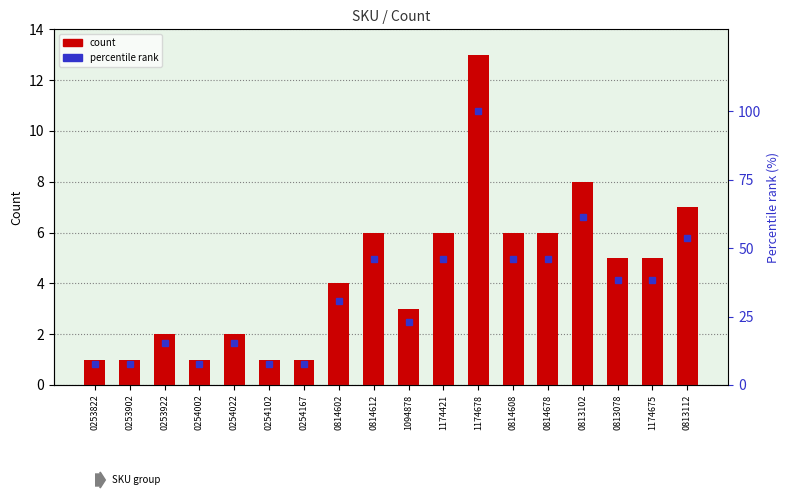

At which label does percentile rank first exceed 38?

0814612